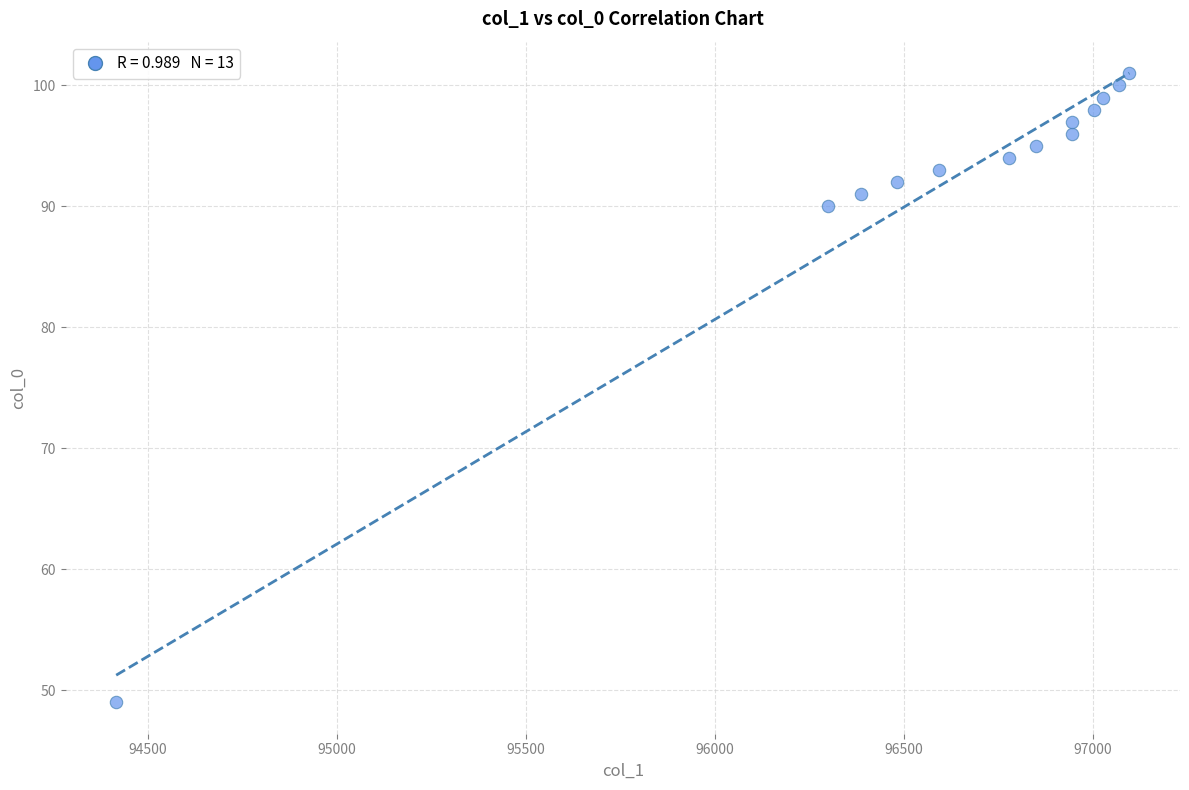

What Y value in the scatter plot is closest to 75?

90